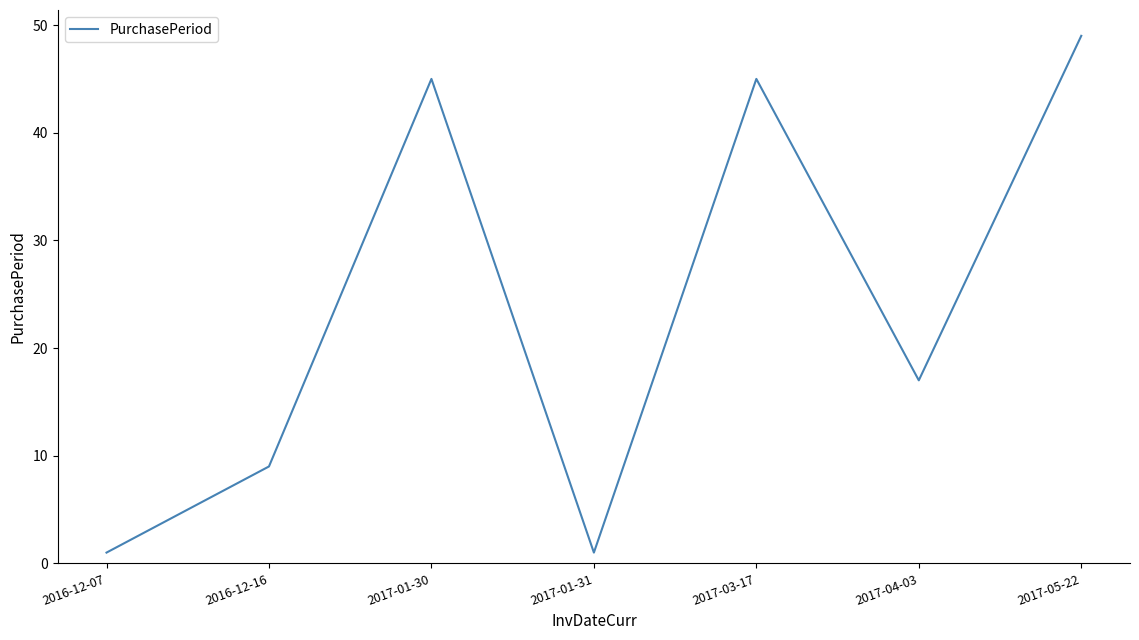

How many distinct data groups are displayed?

1